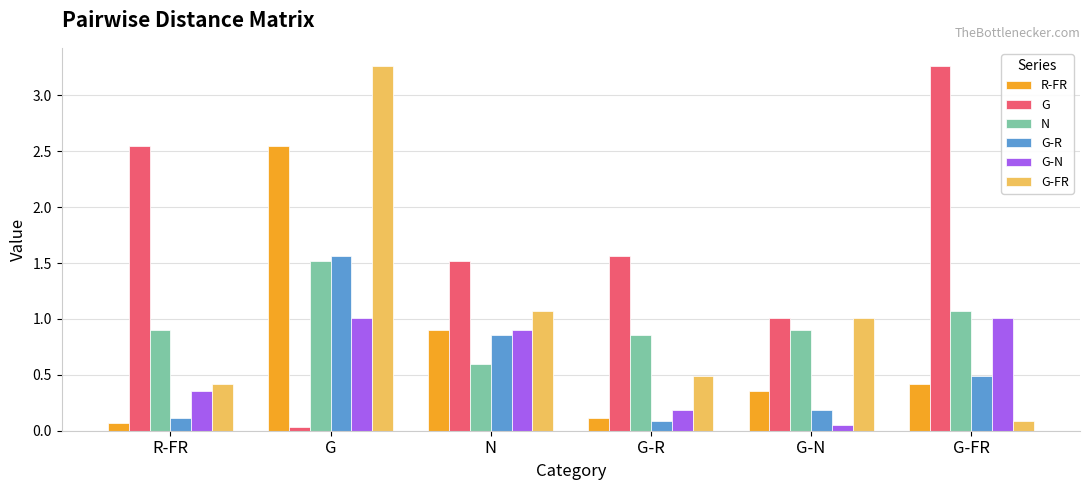

What is the difference between the maximum and second lowest values in the G-R series?

1.4